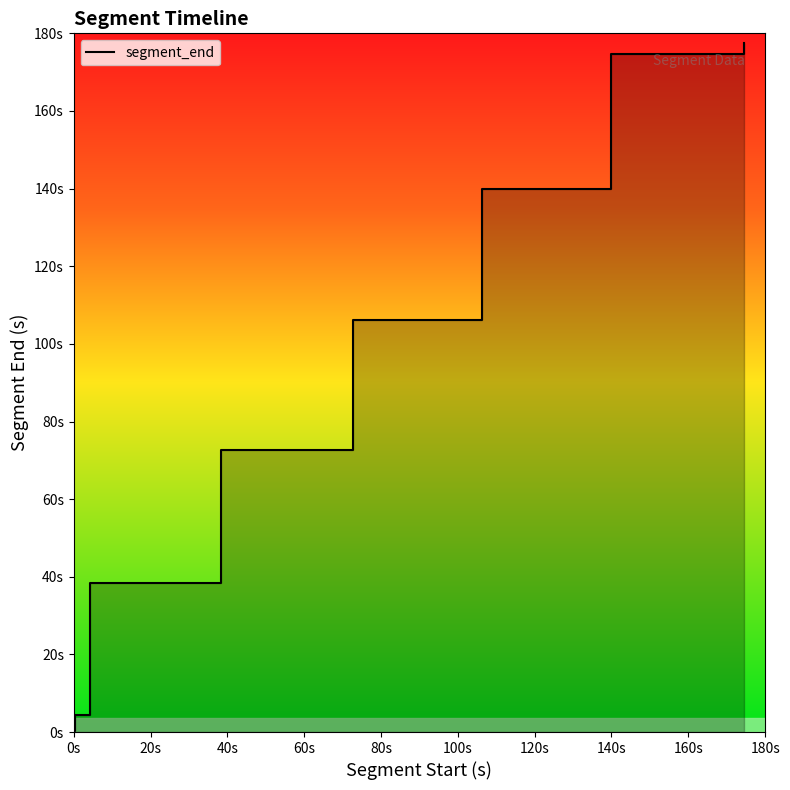

Which category has the highest value across all series?

174.590839001